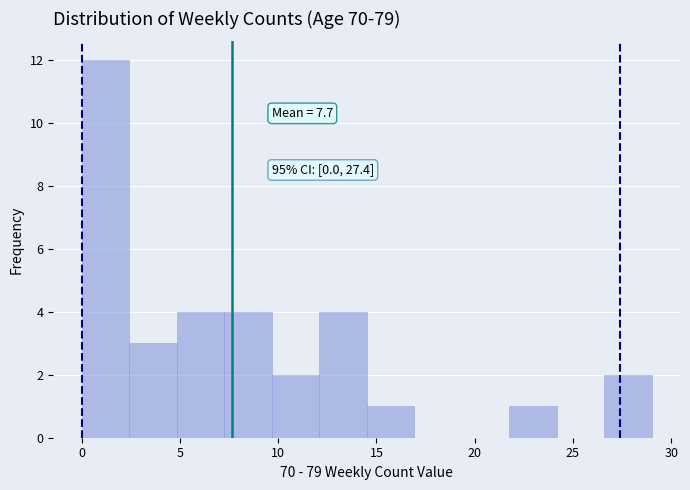

Over which range of the x-axis is the bar tallest?

0.0 to 2.5